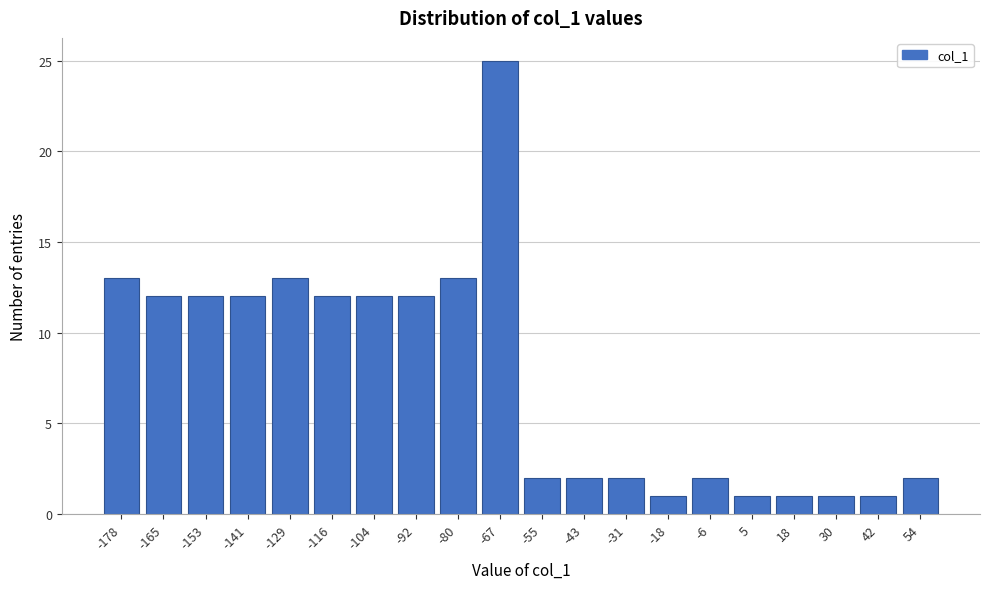

Reading left to right, what are all the values shown in this chart?

13	12	12	12	13	12	12	12	13	25	2	2	2	1	2	1	1	1	1	2